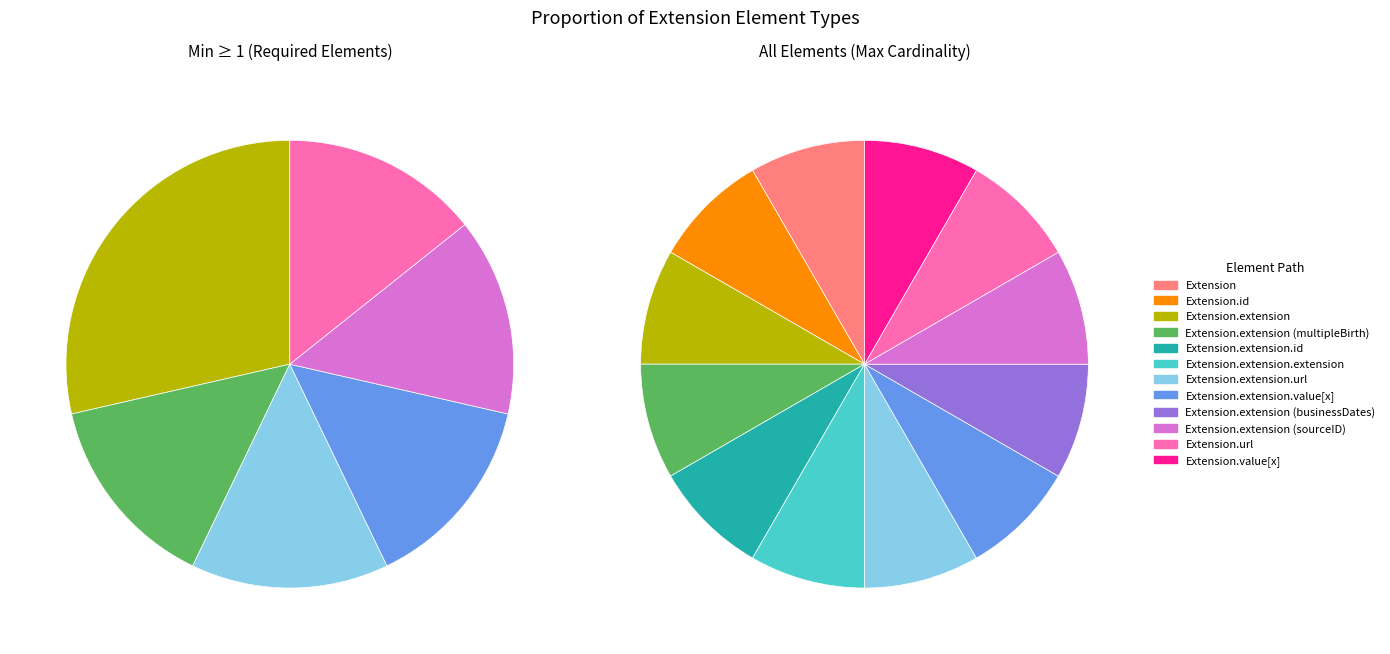

Which category has the biggest portion of the pie?

Extension.extension